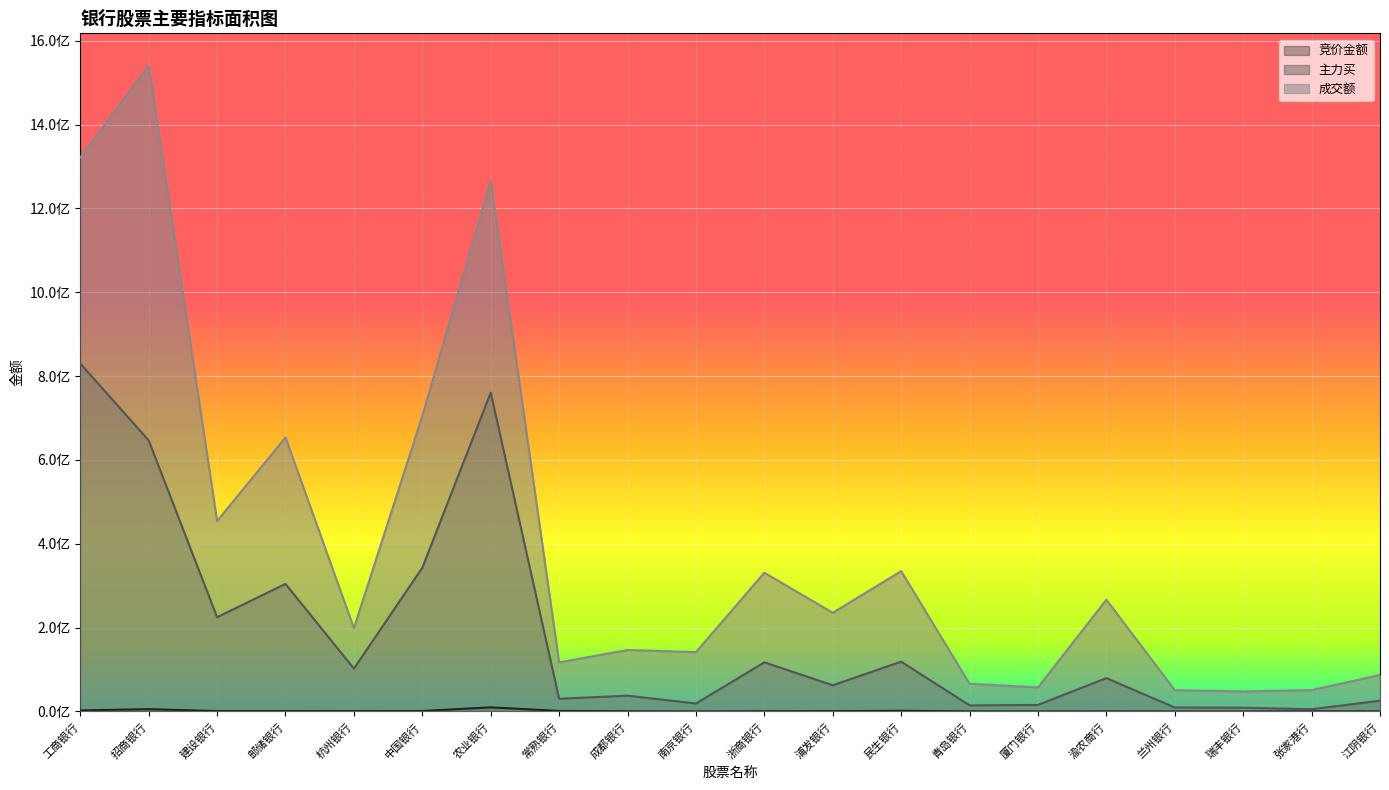

Between 邮储银行 and 浦发银行, which is larger?

邮储银行